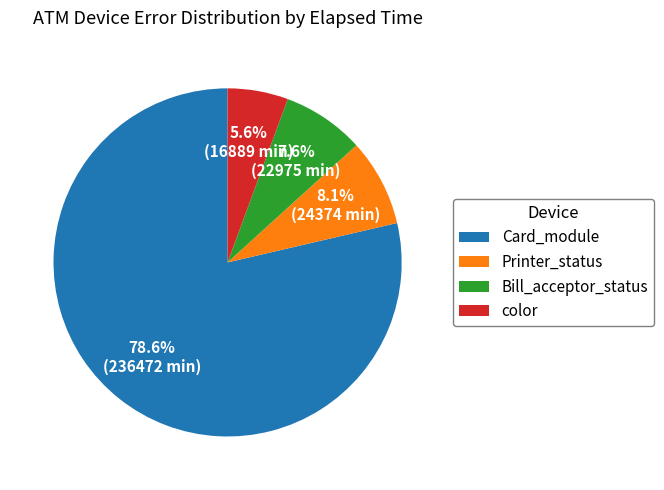

Combined, do Card_module and Printer_status account for over 50%?

Yes